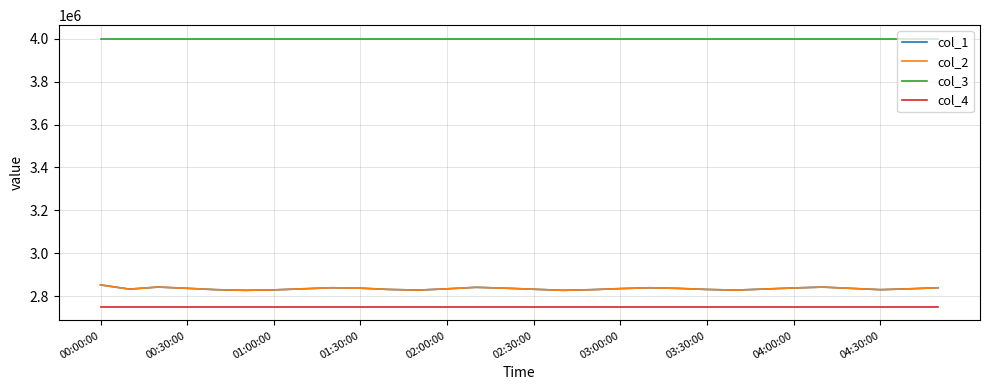

What is the greatest value displayed?

4000000